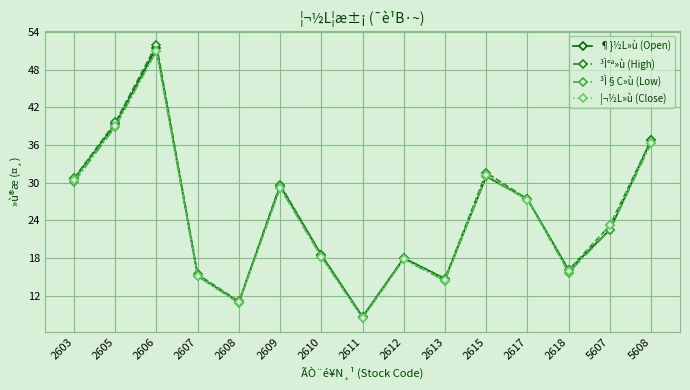

What is the total value across all series at 2611?

34.2